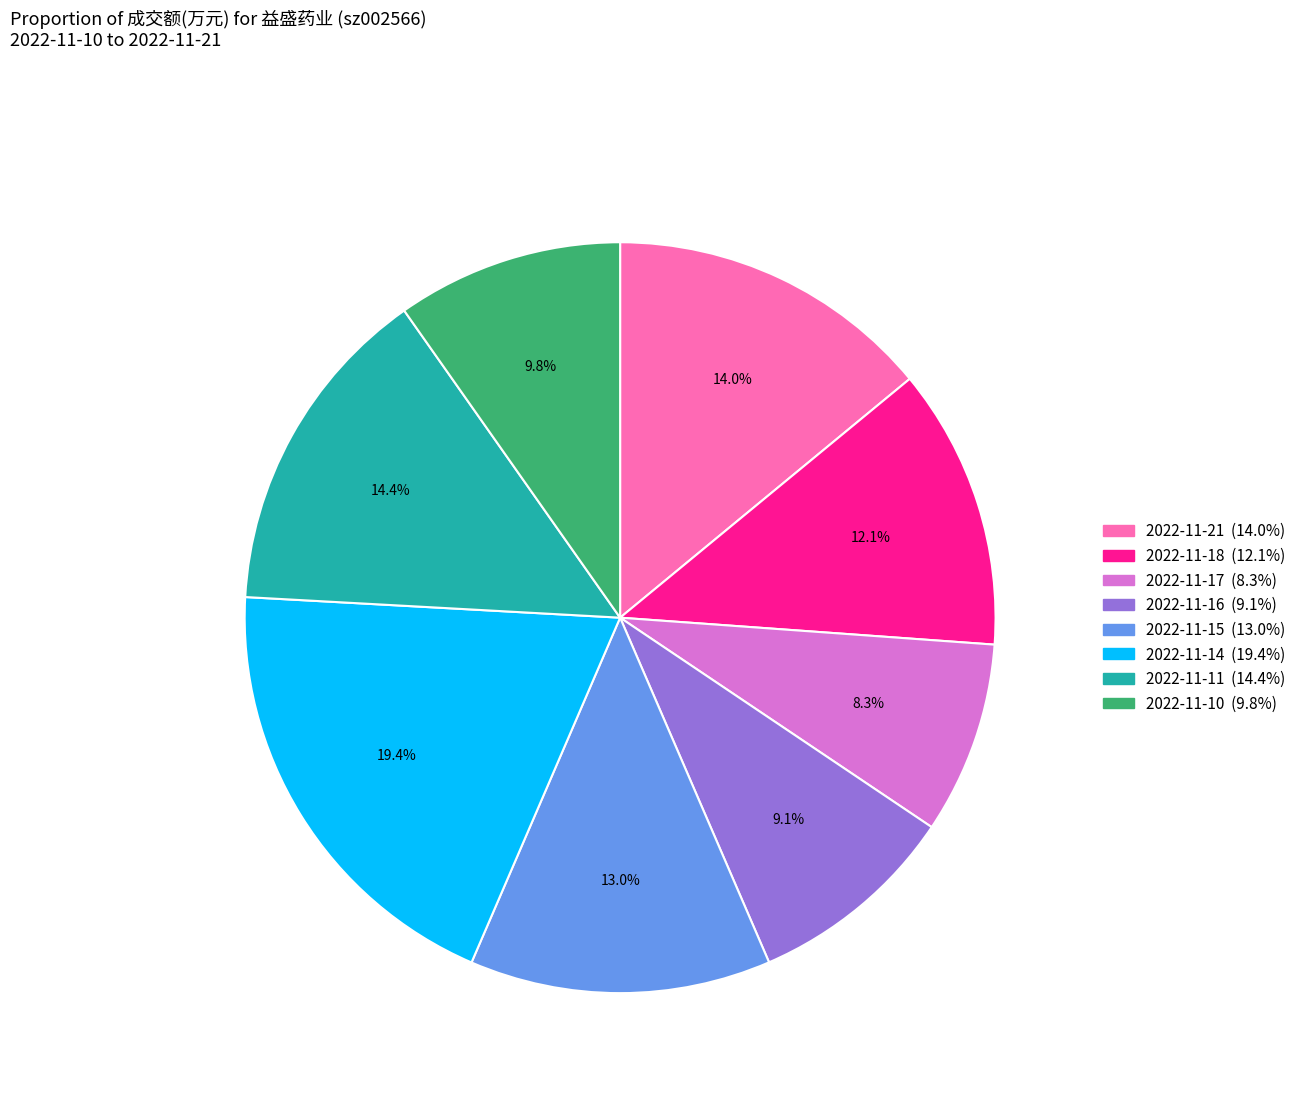

What percentage is the 2022-11-10 slice, to the nearest percent?

10%